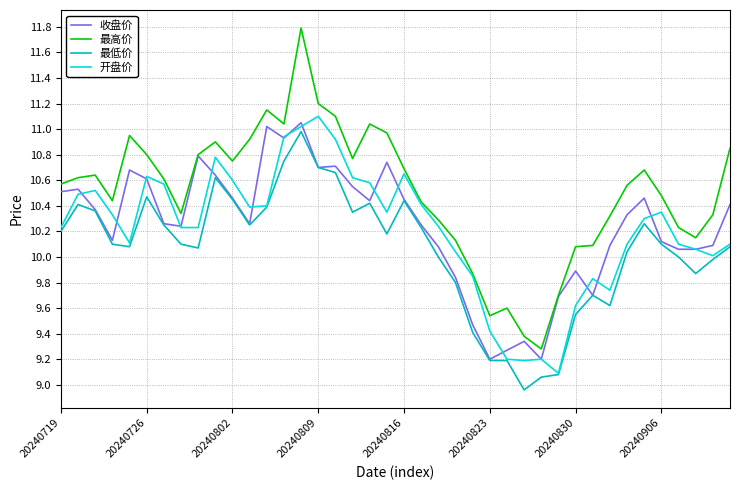

True or false: 最低价 and 最高价 cross at least once.

False